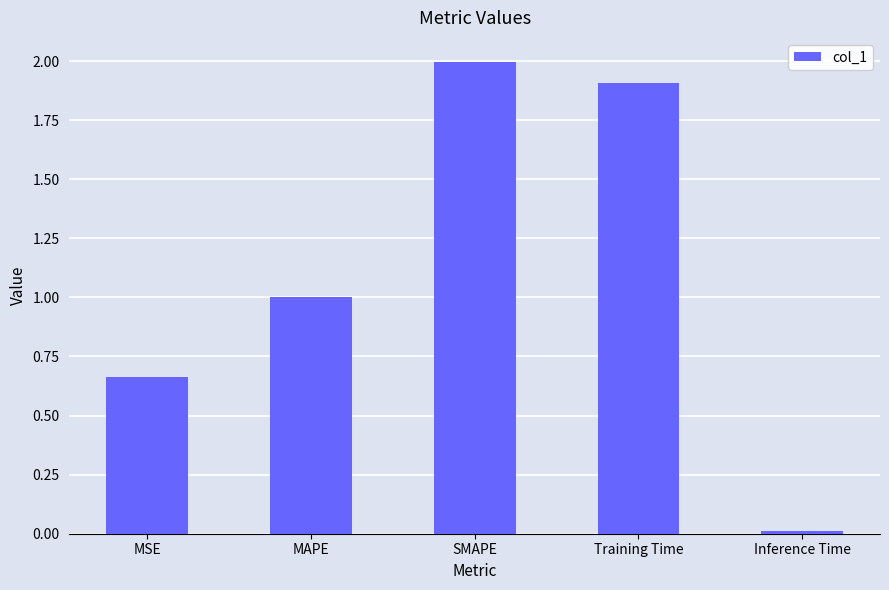

What is the label of the 1st bar from the left?

MSE